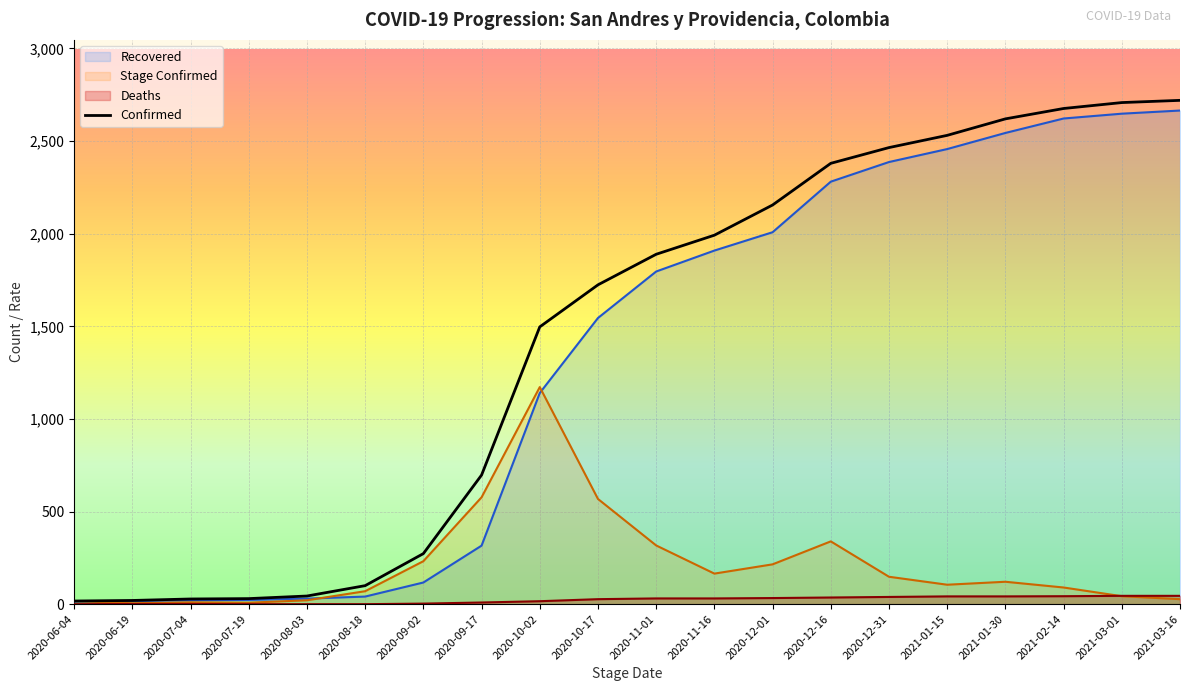

Reading left to right, list all the values displayed in this chart.

Confirmed: 17	20	28	30	44	100	273	697	1497	1724	1889	1992	2155	2380	2465	2531	2620	2676	2708	2720
Recovered: 15	17	21	23	30	41	117	316	1140	1545	1796	1909	2008	2281	2387	2457	2544	2622	2648	2665
Deaths: 0	1	1	0	0	0	3	9	16	27	31	31	33	36	39	42	42	43	45	45
Stage_Confirmed: 17	5	10	8	21	70	232	577	1172	568	317	165	215	339	148	105	121	90	43	27